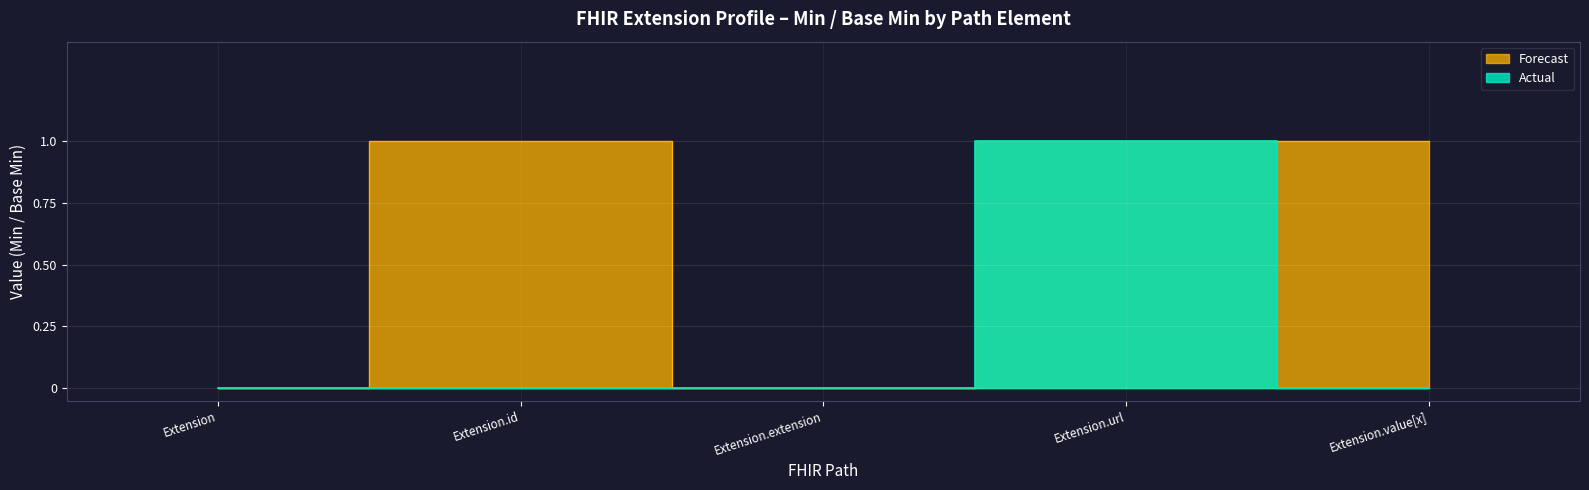

At which label is Forecast closest to 0?

Extension